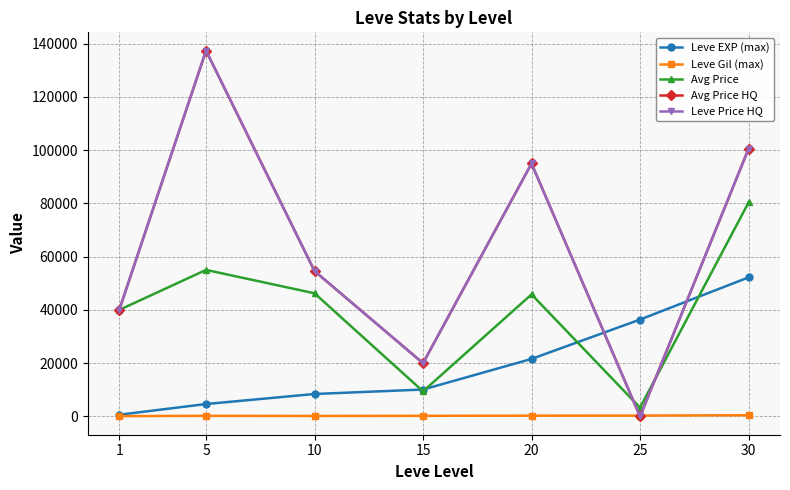

Does the chart have visible grid lines?

Yes